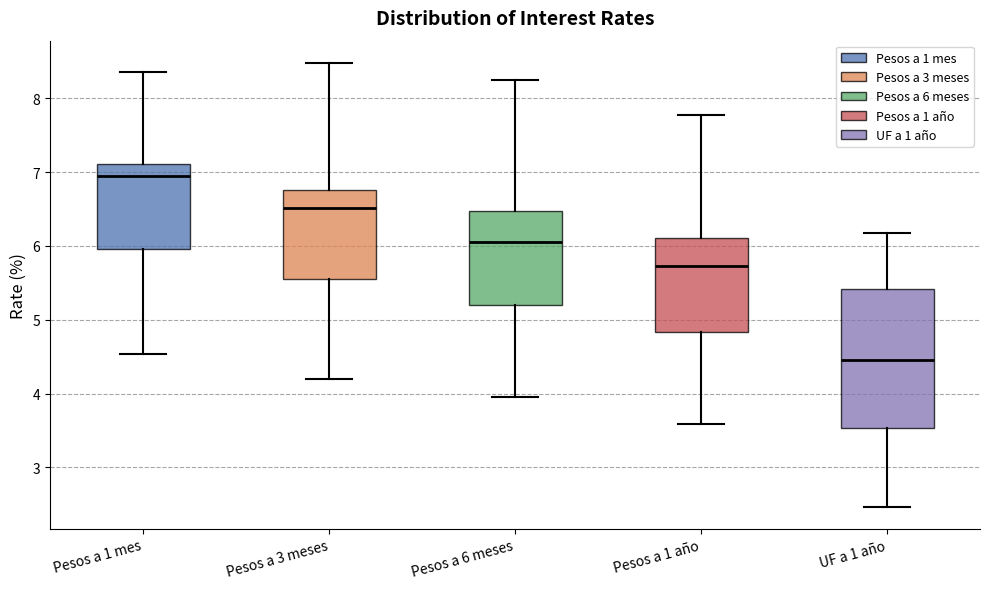

Reading left to right, read every box against the y-axis: the position of its median line, the range the box covers, and the ends of its whiskers. The values are not printed on the chart, so give them approximately, as read against the axis.

Pesos a 1 mes: median 6.9, box 6.0 to 7.1, whiskers 4.5 to 8.4
Pesos a 3 meses: median 6.5, box 5.6 to 6.8, whiskers 4.2 to 8.5
Pesos a 6 meses: median 6.1, box 5.2 to 6.5, whiskers 4.0 to 8.3
Pesos a 1 año: median 5.7, box 4.8 to 6.1, whiskers 3.6 to 7.8
UF a 1 año: median 4.5, box 3.5 to 5.4, whiskers 2.5 to 6.2